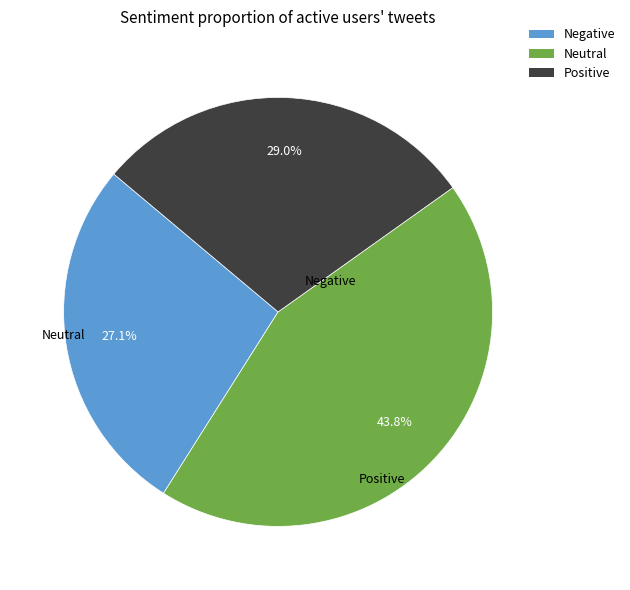

Does any single category account for the majority?

No